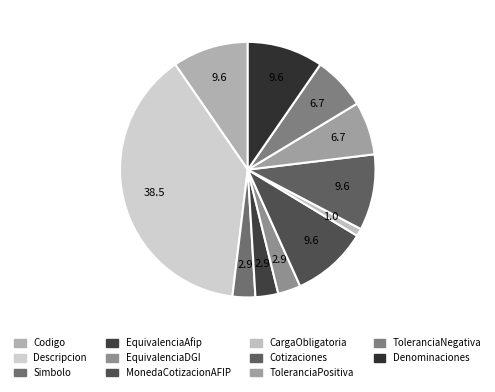

Is it true that ToleranciaPositiva is 7% of the pie?

True